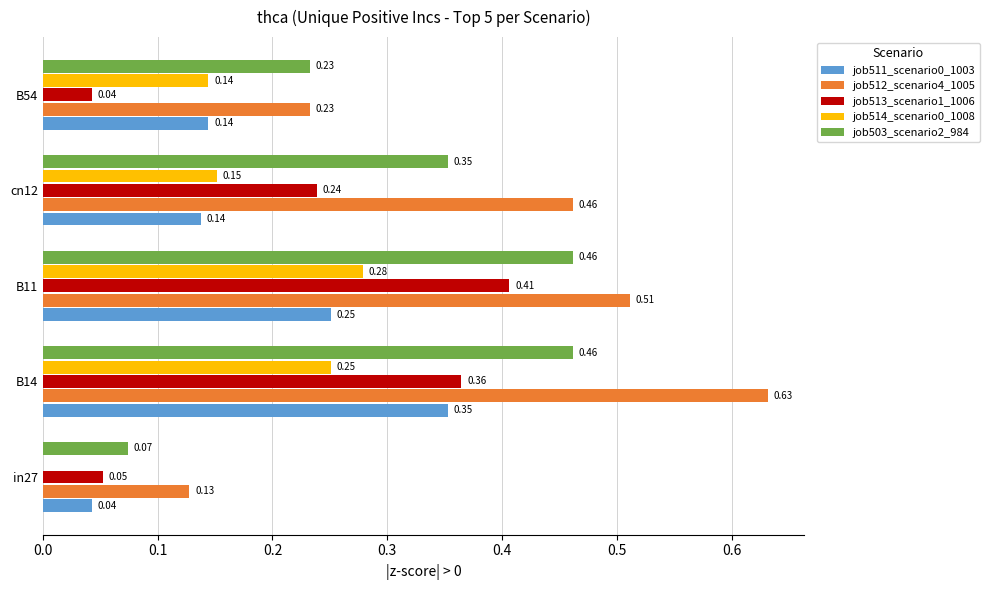

Between cn12 and B54, which series saw the biggest shift?

job512_scenario4_1005